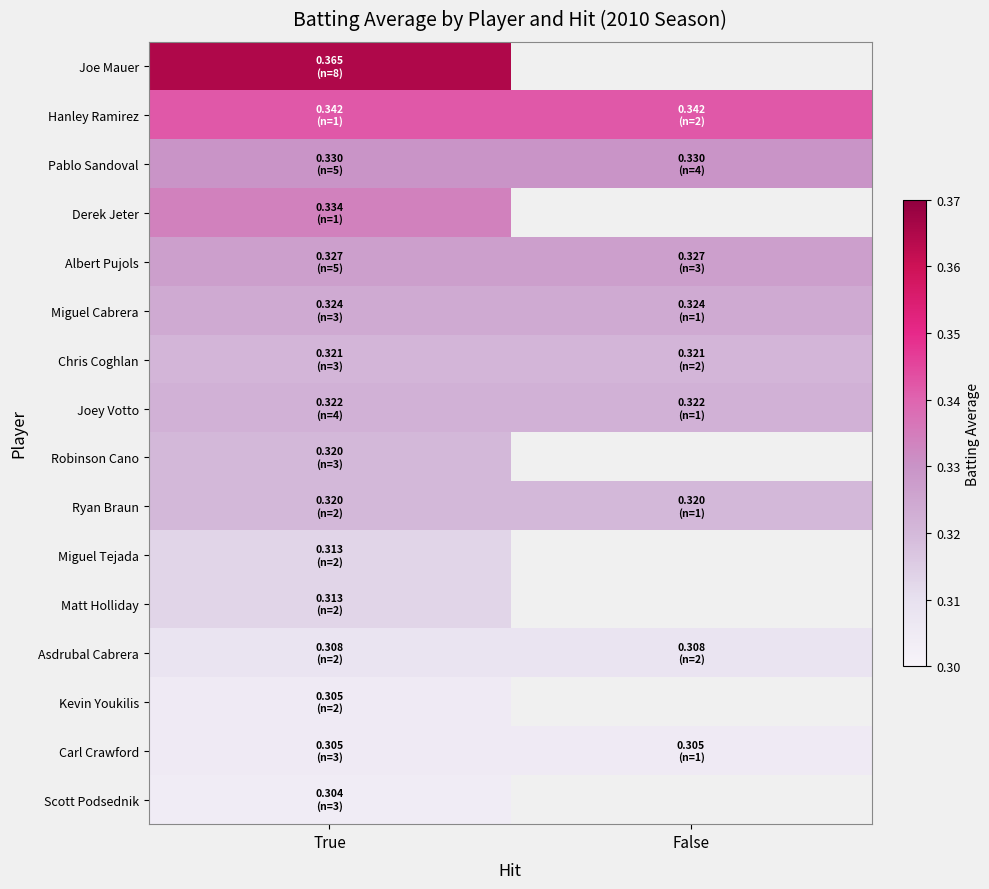

Where is Robinson Cano nearest to the value 0?

True